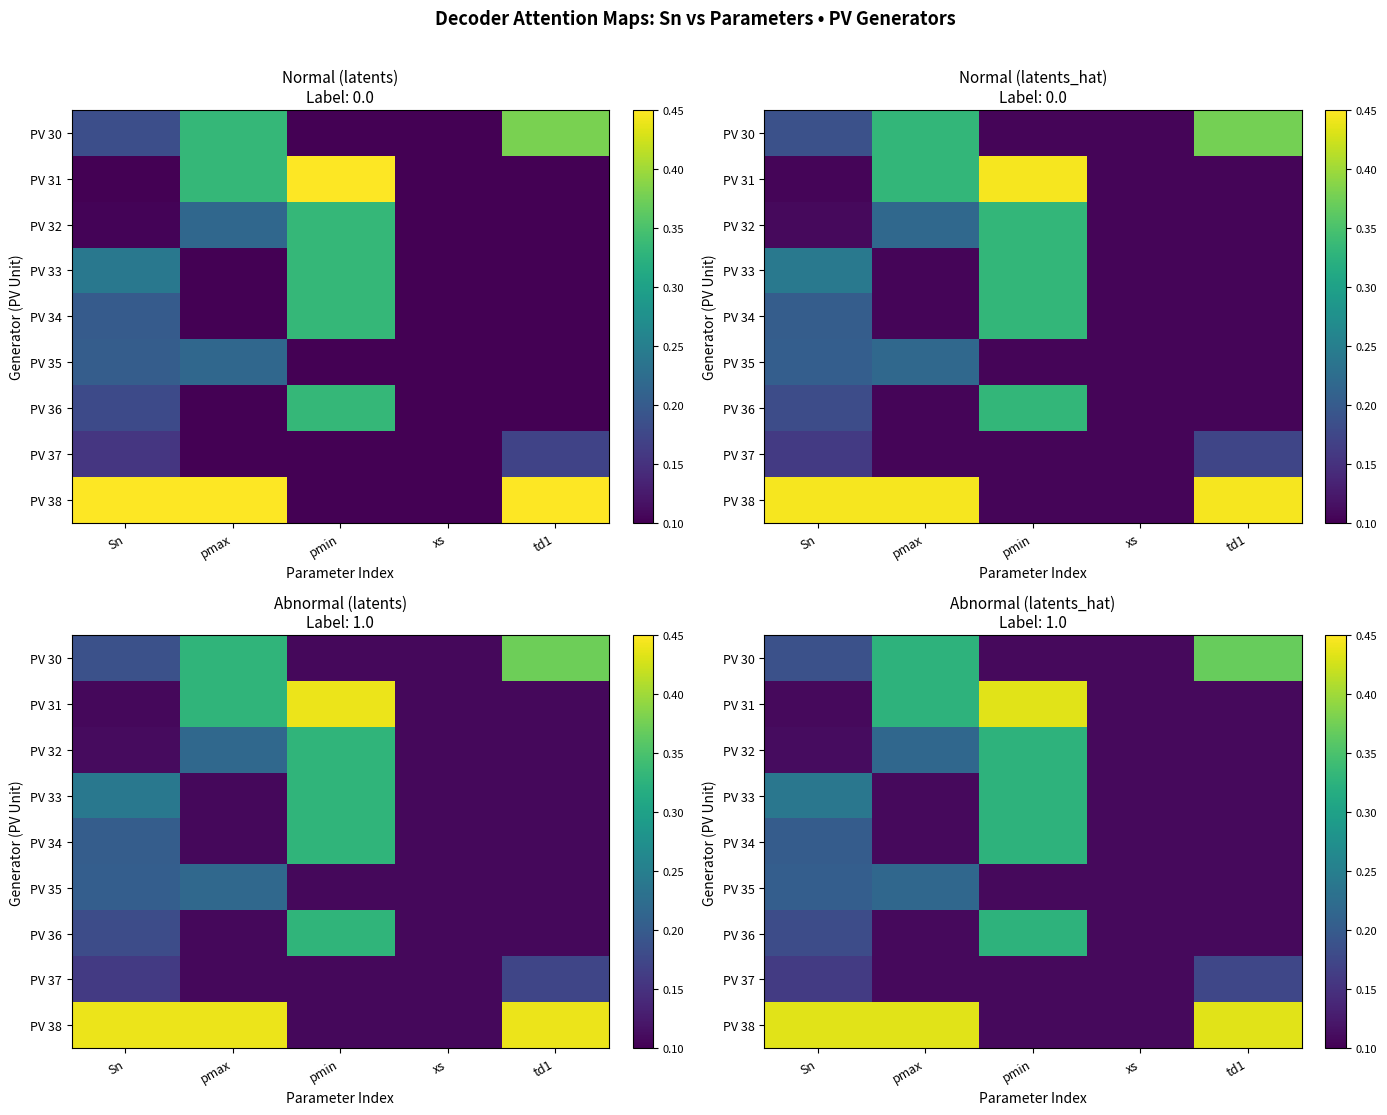

What is the smallest value displayed?

0.1